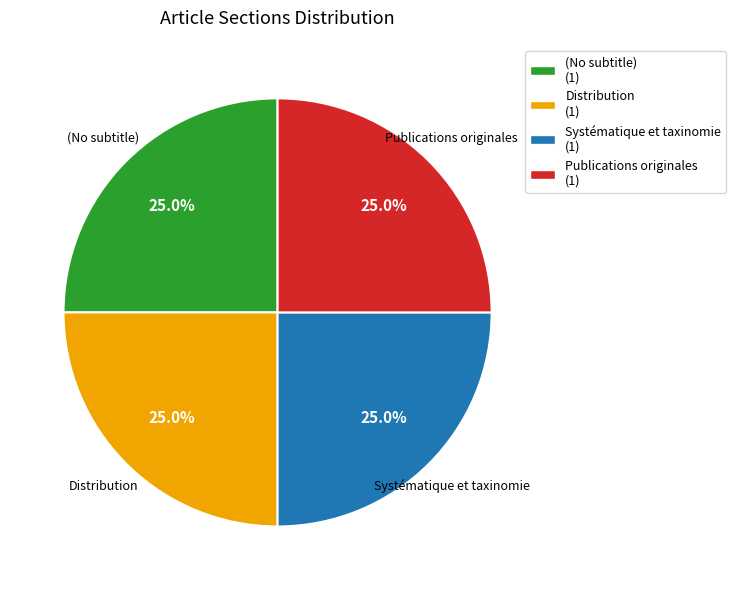

Approximately how many times larger is the value at Systématique et taxinomie compared to Distribution?

1.0